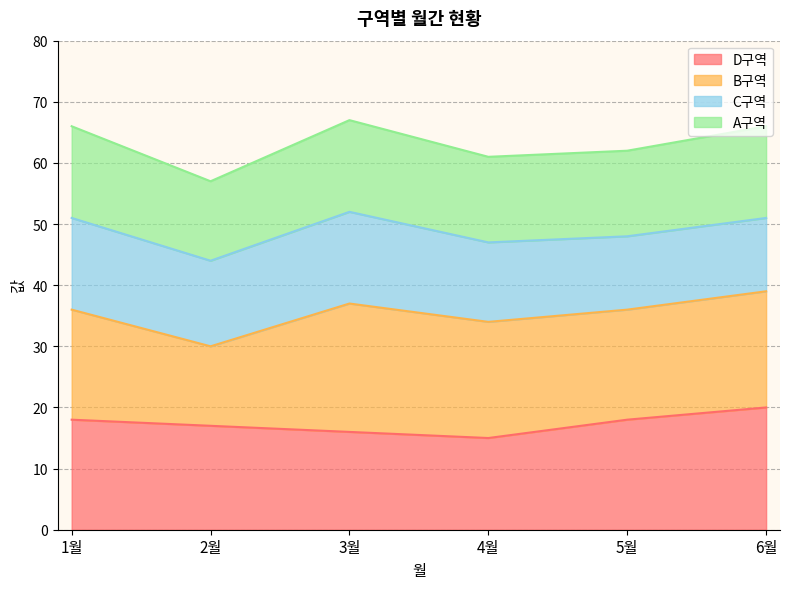

True or false: D구역 and A구역 cross at least once.

False